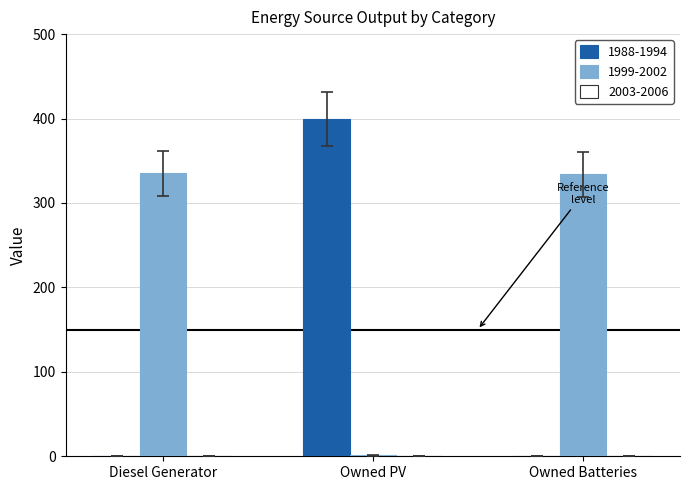

What is the highest value of the 1999-2002 series?

335